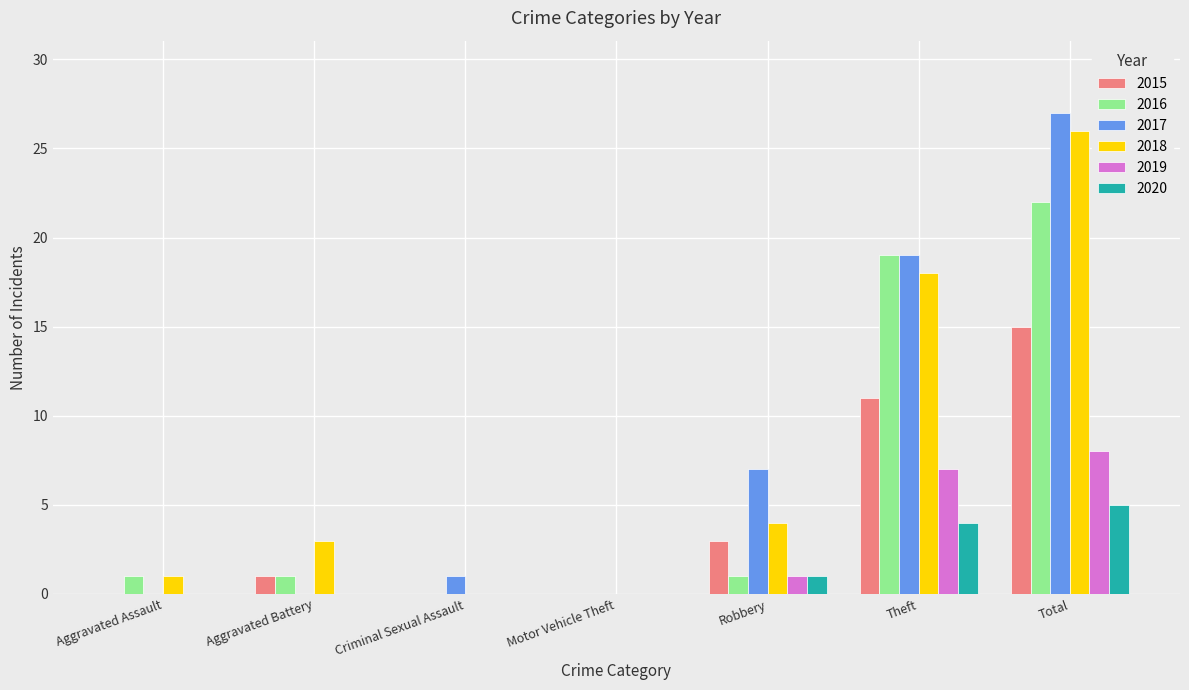

What is the sum of all 2020 values?

10